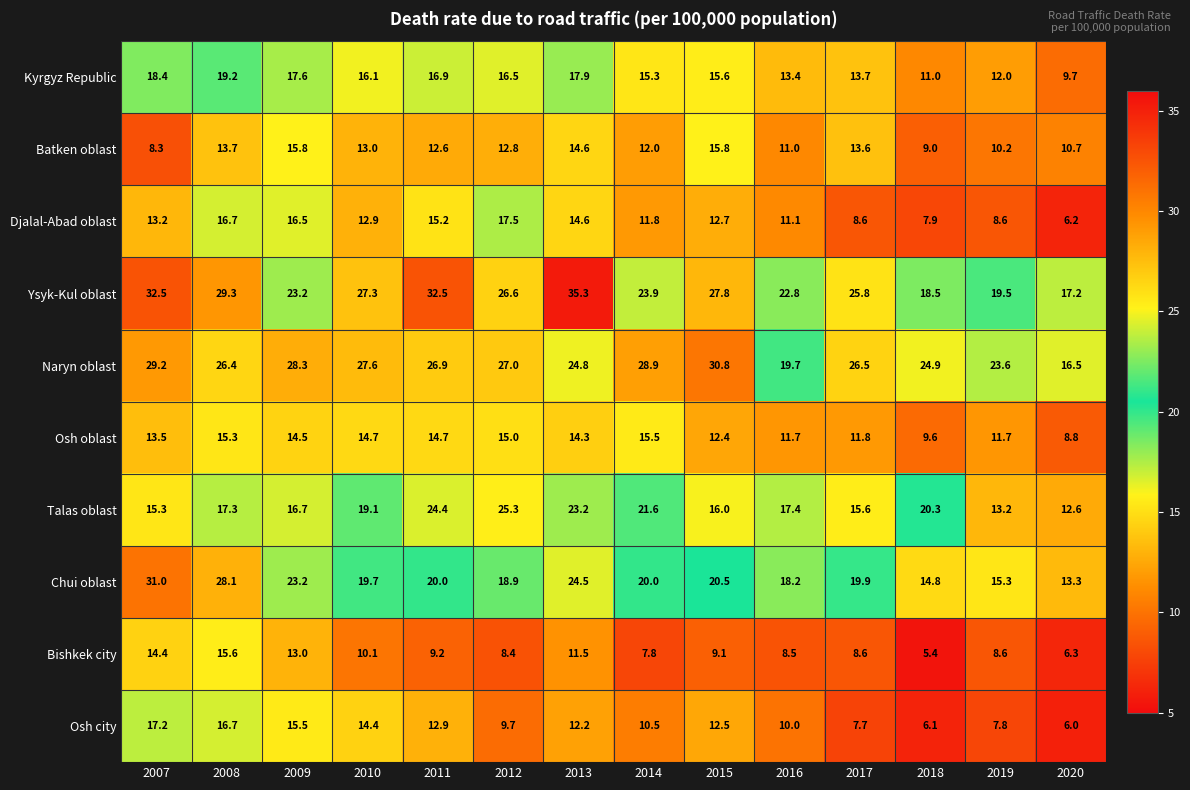

Which series has the largest range (max minus min)?

Ysyk-Kul oblast